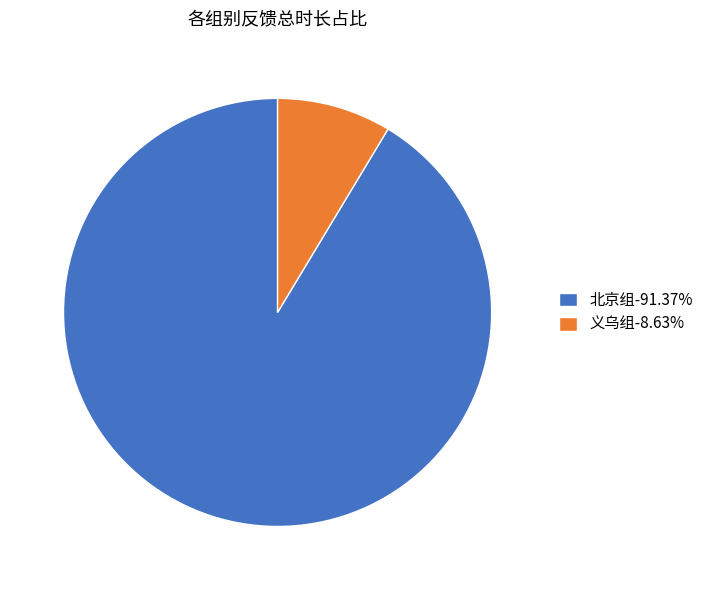

How many slices are in this pie chart?

2